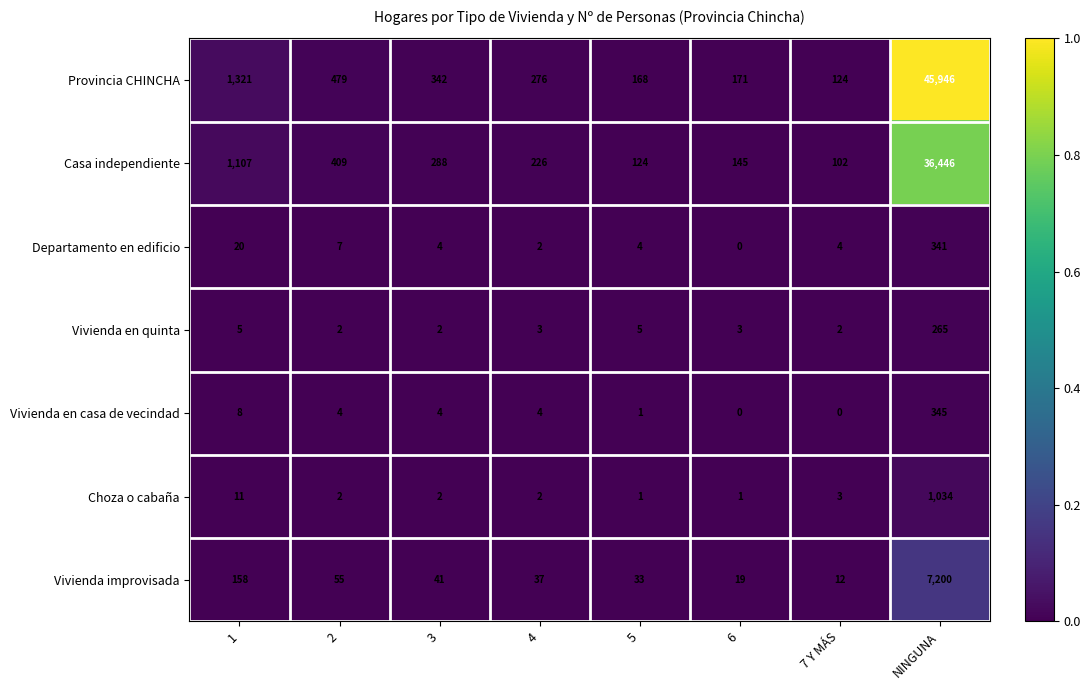

The Vivienda en casa de vecindad series shows 1 at 4. True or false?

False